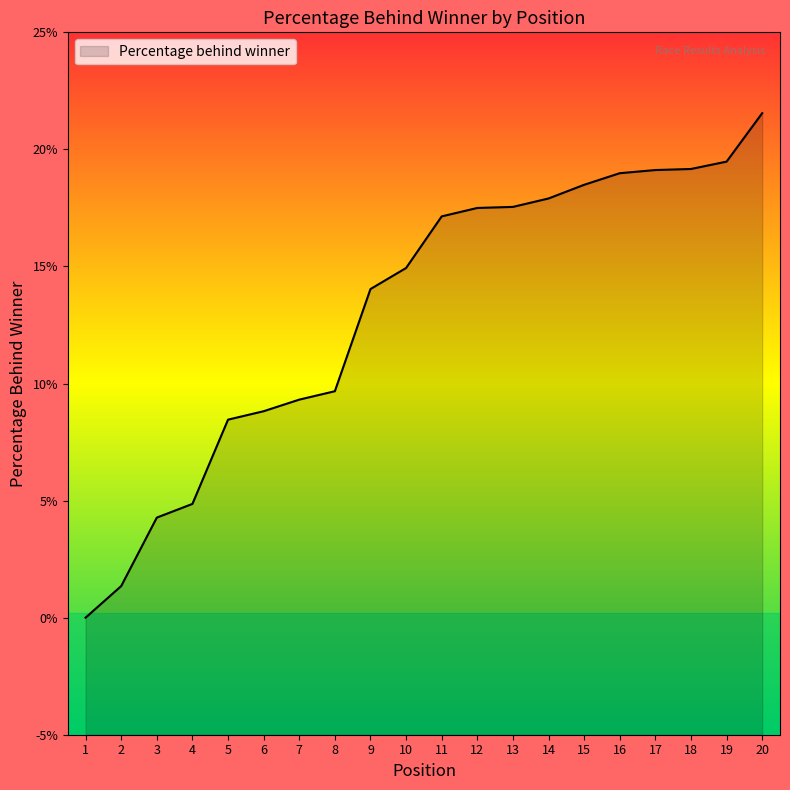

Does the chart display data point markers on the line(s)?

No